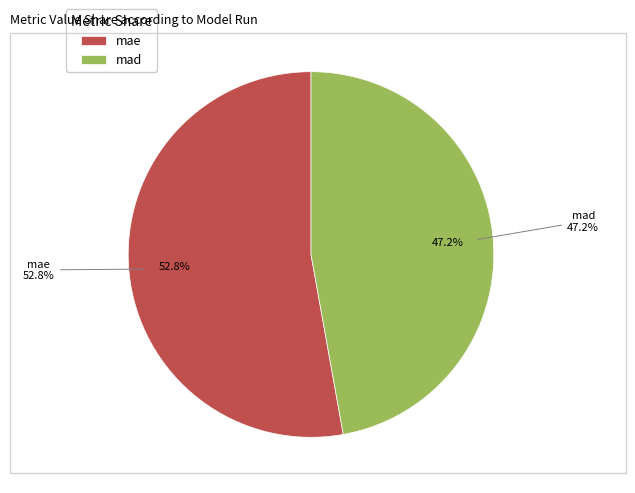

How many segments does this pie chart have?

2